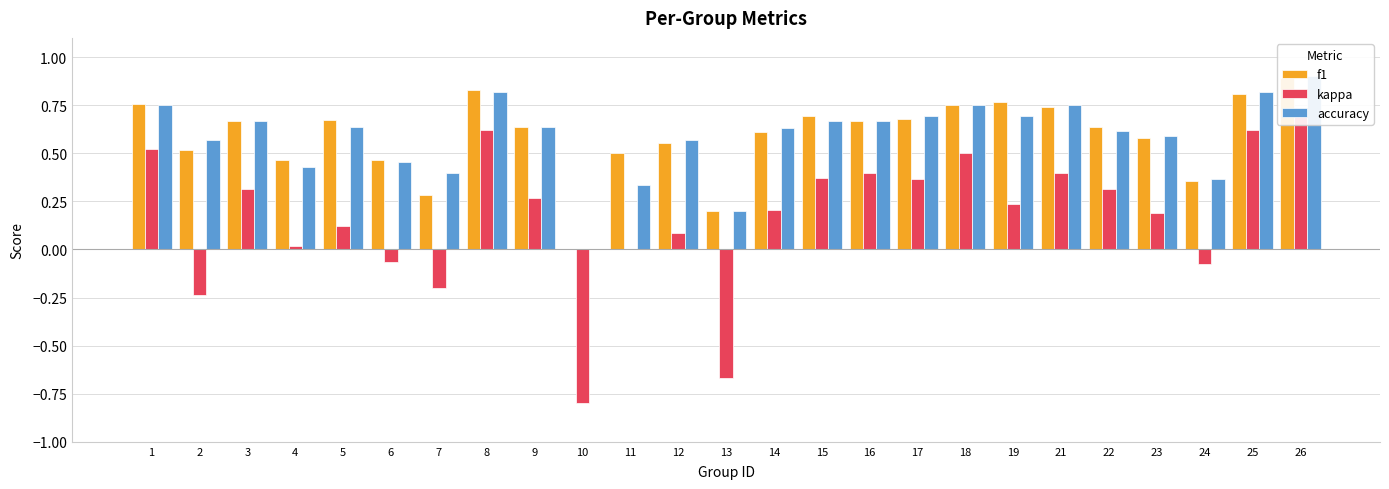

What is the value of the kappa bar at the 14th from the left?

0.2